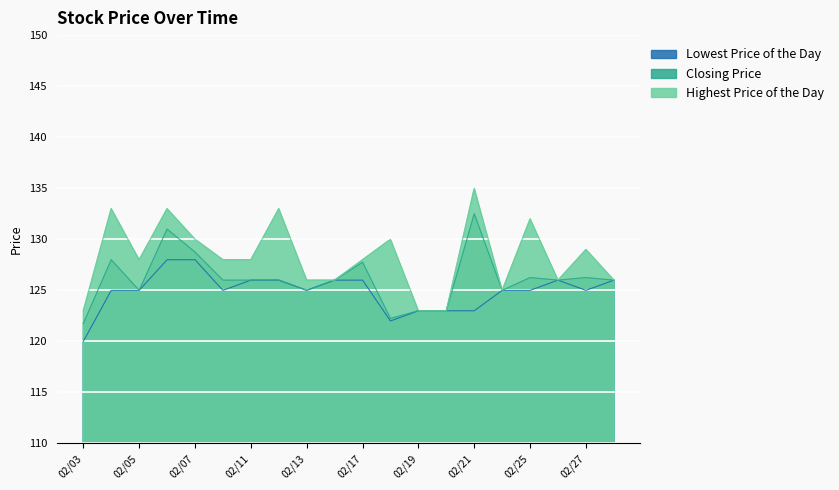

Rank the series at 20140206 from highest to lowest value.

Highest Price of the Day, Closing Price, Lowest Price of the Day